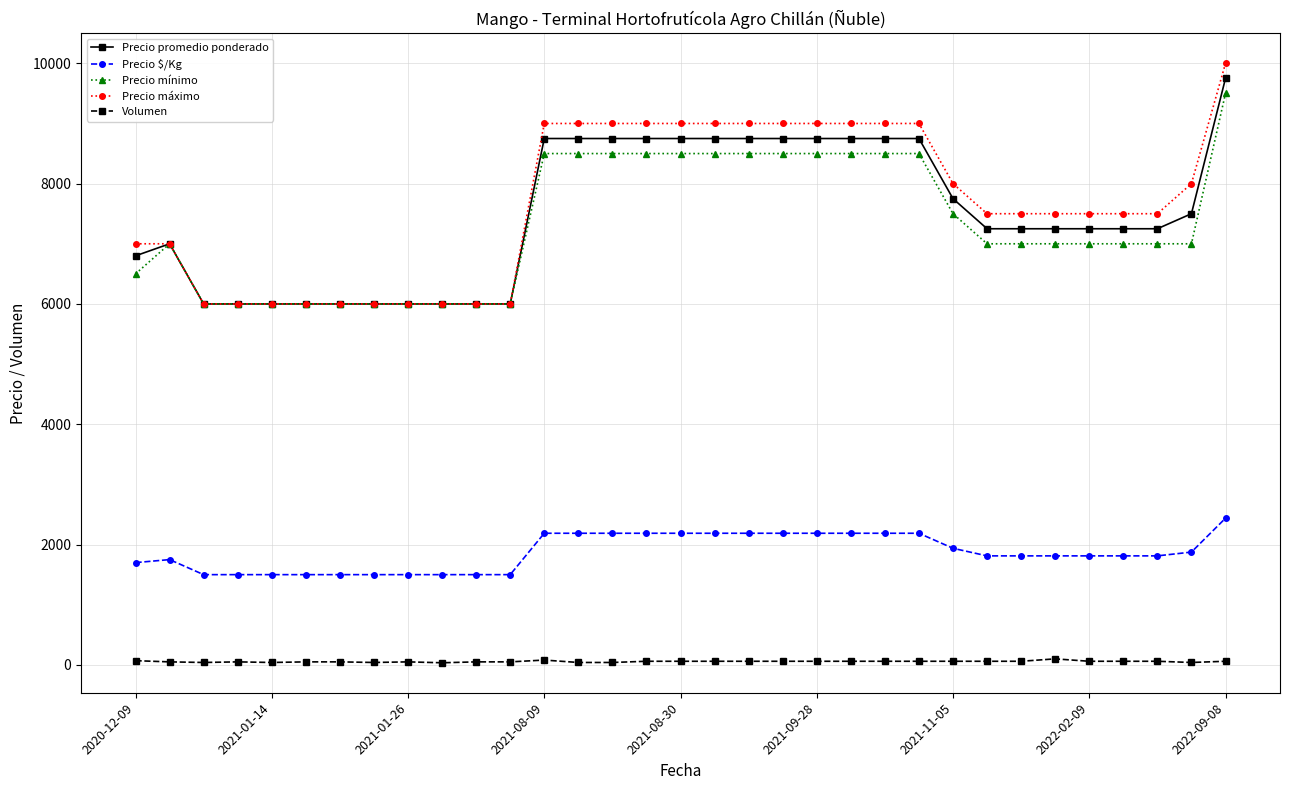

What is the greatest value displayed?

10000